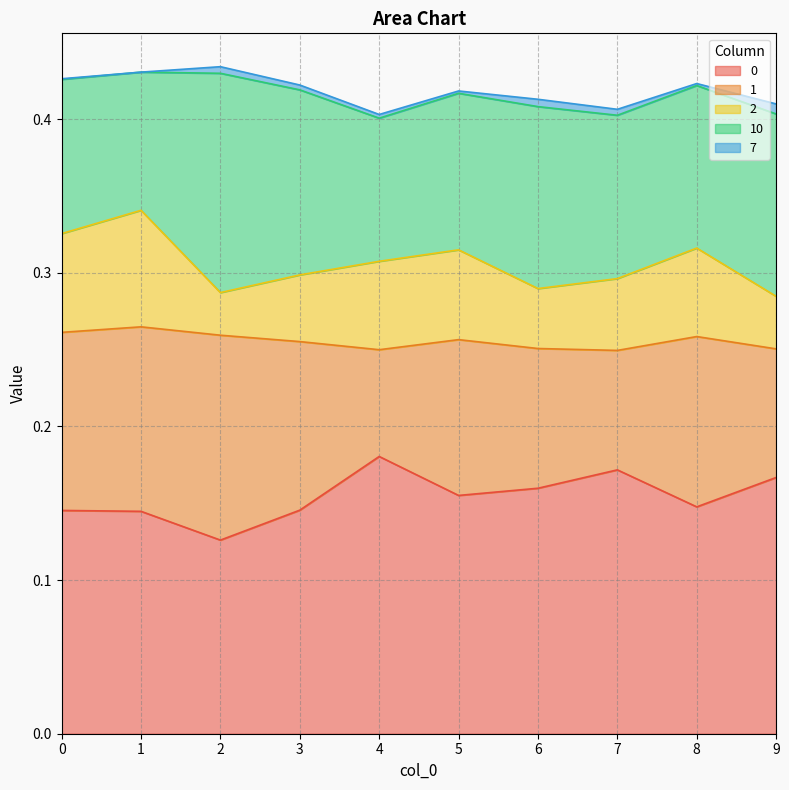

Reading left to right, transcribe all the data shown in this chart.

0: 0=0.1	1=0.1	2=0.1	3=0.1	4=0.2	5=0.2	6=0.2	7=0.2	8=0.1	9=0.2
1: 0=0.1	1=0.1	2=0.1	3=0.1	4=0.1	5=0.1	6=0.1	7=0.1	8=0.1	9=0.1
2: 0=0.1	1=0.1	2=0.0	3=0.0	4=0.1	5=0.1	6=0.0	7=0.0	8=0.1	9=0.0
10: 0=0.1	1=0.1	2=0.1	3=0.1	4=0.1	5=0.1	6=0.1	7=0.1	8=0.1	9=0.1
7: 0=0.0	1=-0.0	2=0.0	3=0.0	4=0.0	5=0.0	6=0.0	7=0.0	8=0.0	9=0.0